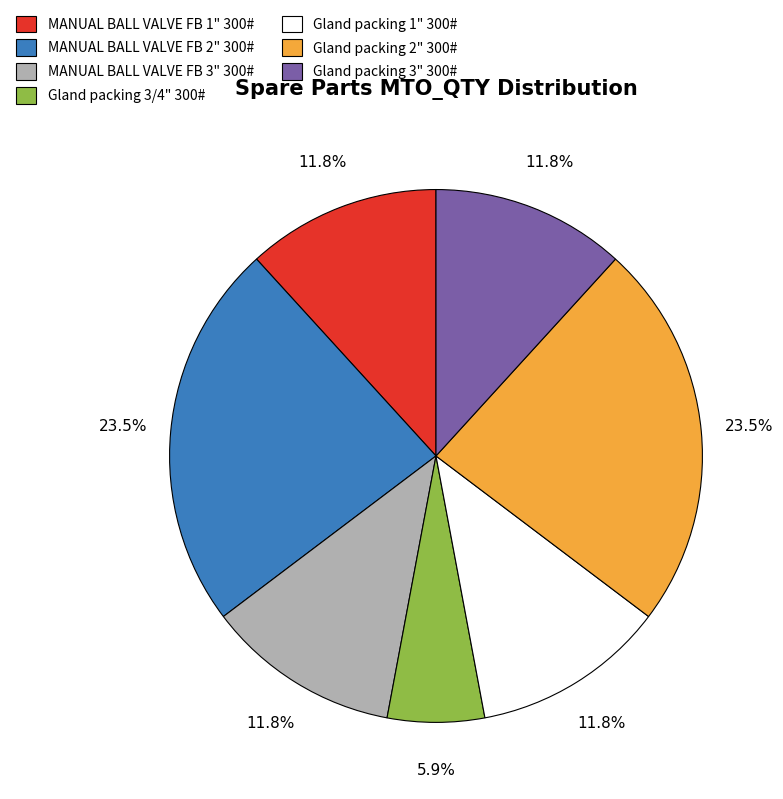

How many slices are in this pie chart?

7